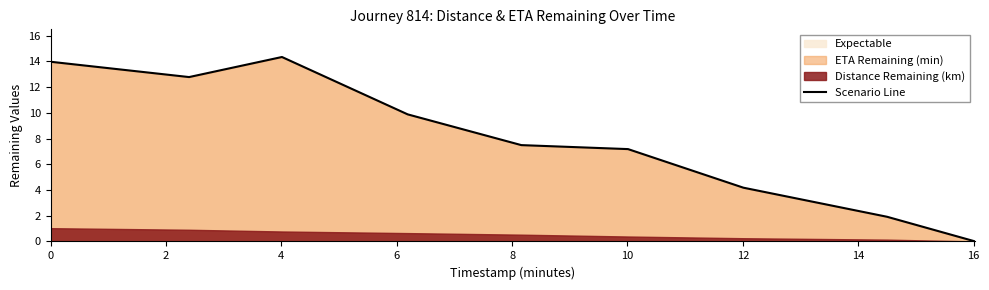

What is the highest value of the Scenario Line series?

14.3